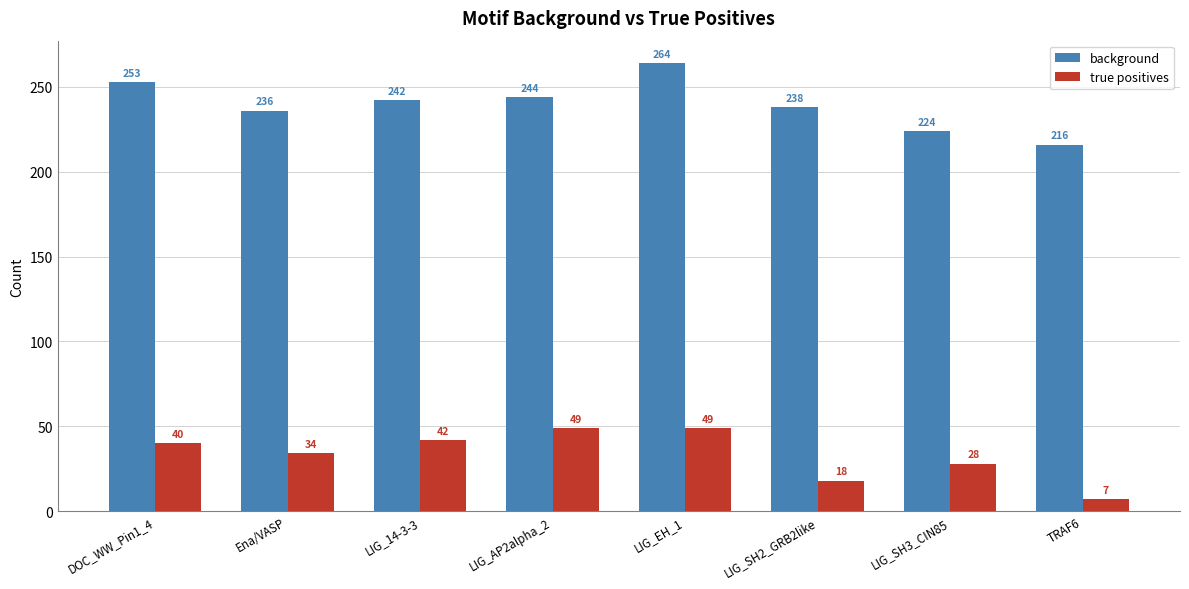

Reading right to left, extract all data points from this chart.

background: 216	224	238	264	244	242	236	253
true positives: 7	28	18	49	49	42	34	40